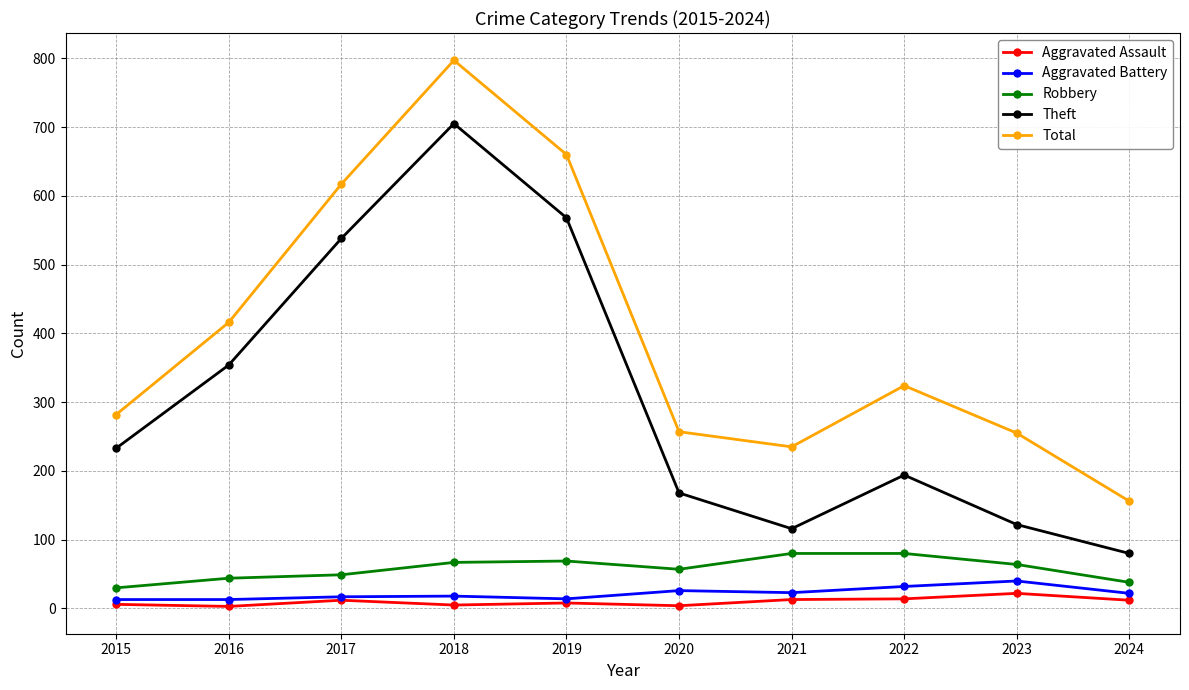

How many interior local valleys does the Total series have?

1